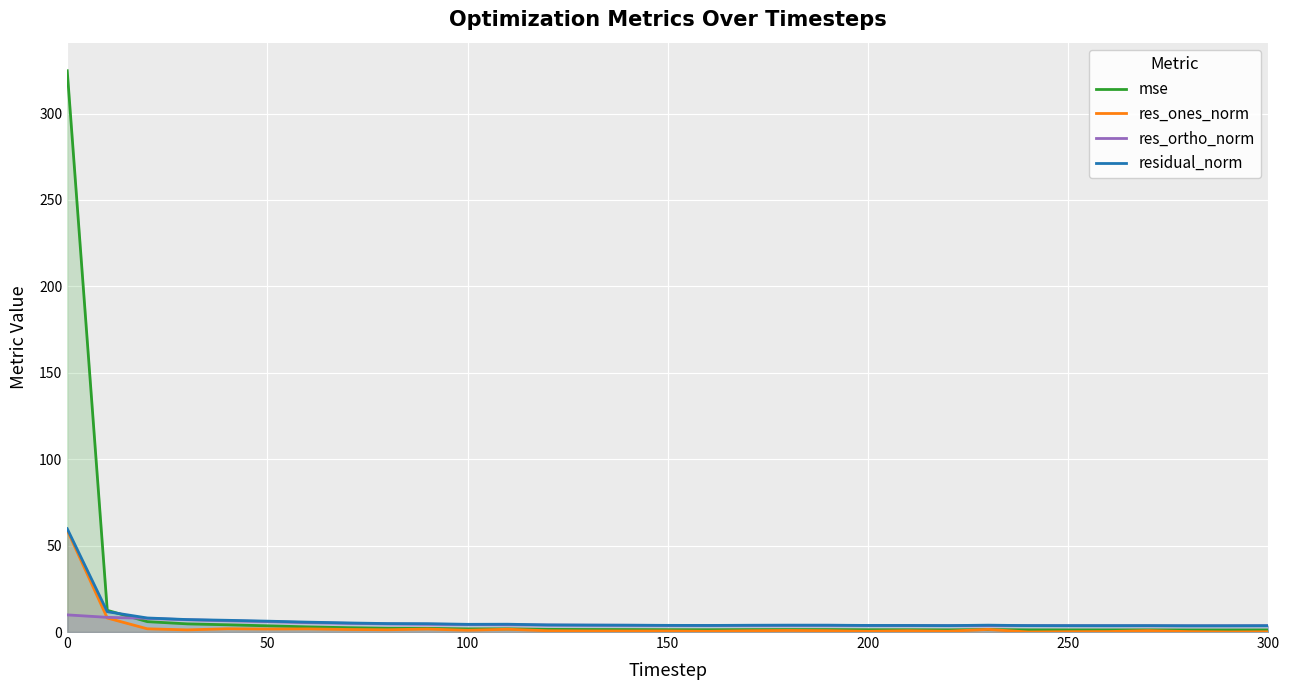

How many times do mse and residual_norm cross each other?

1